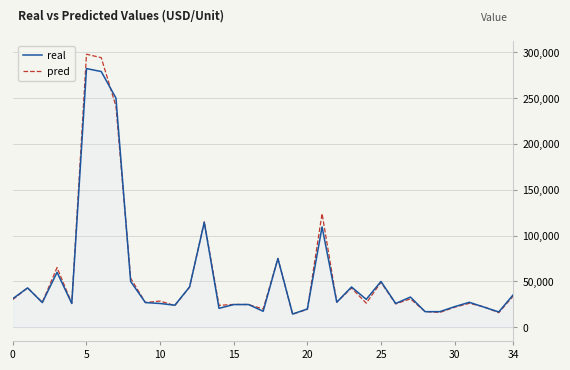

Which series has the widest spread of values?

pred